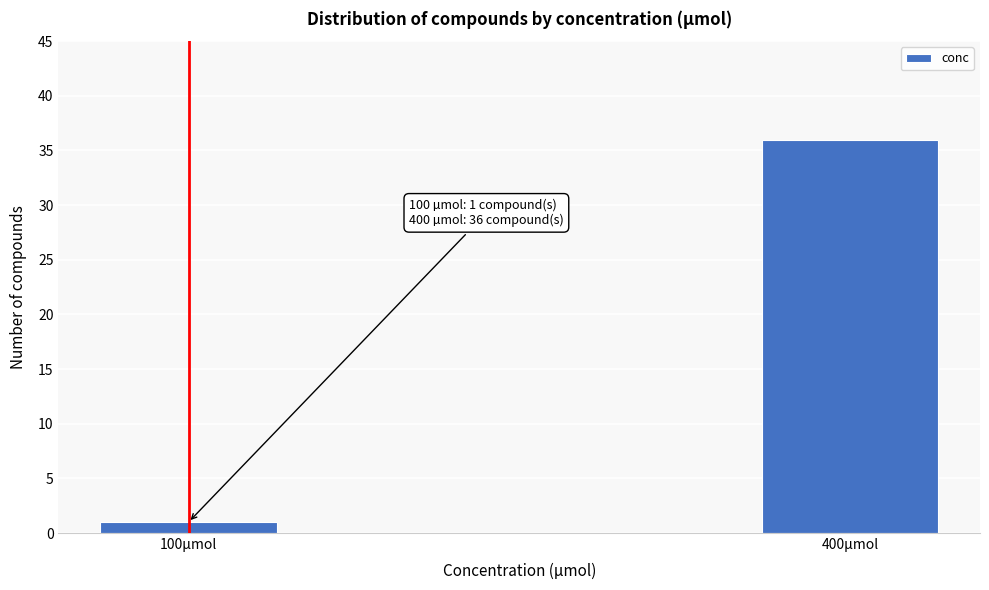

Reading left to right, transcribe all the data shown in this chart.

1	36